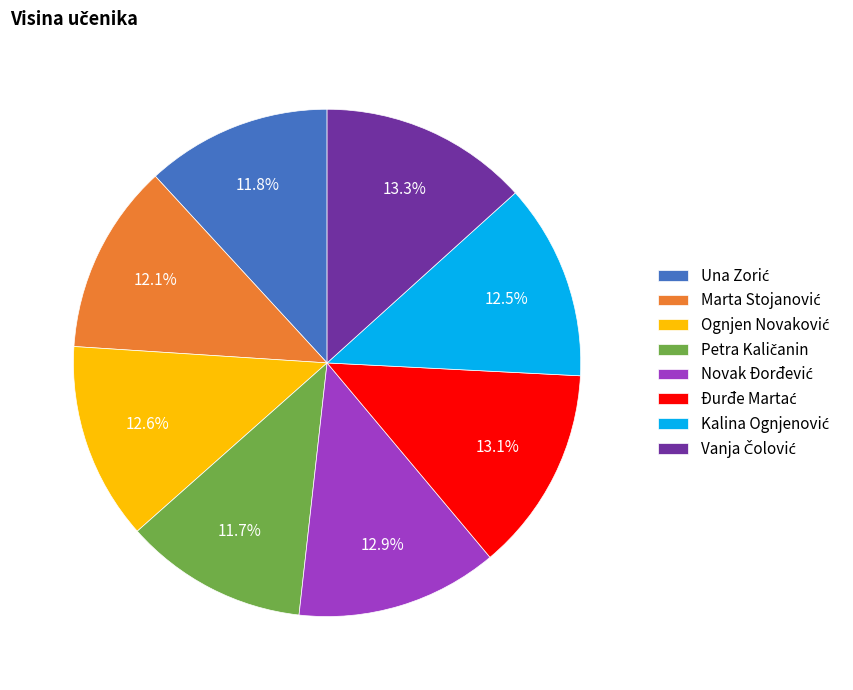

Does any single category account for the majority?

No